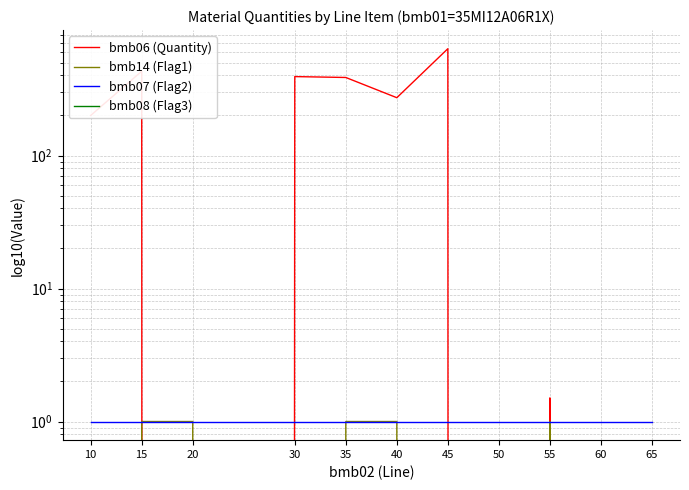

Which category has the lowest value in the bmb08 (Flag3) series?

10